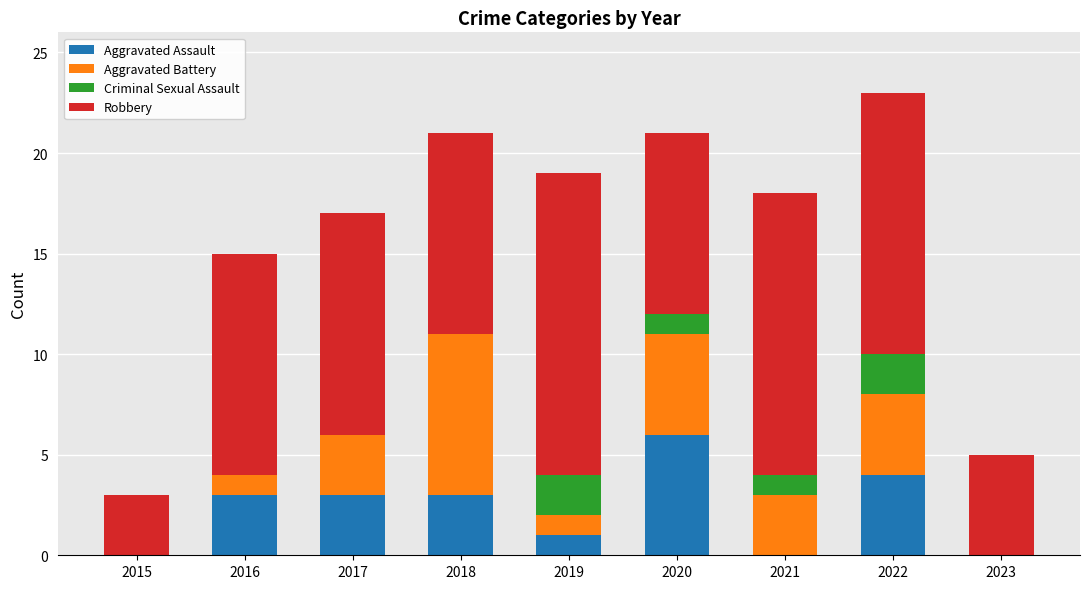

Are the bars horizontal?

No